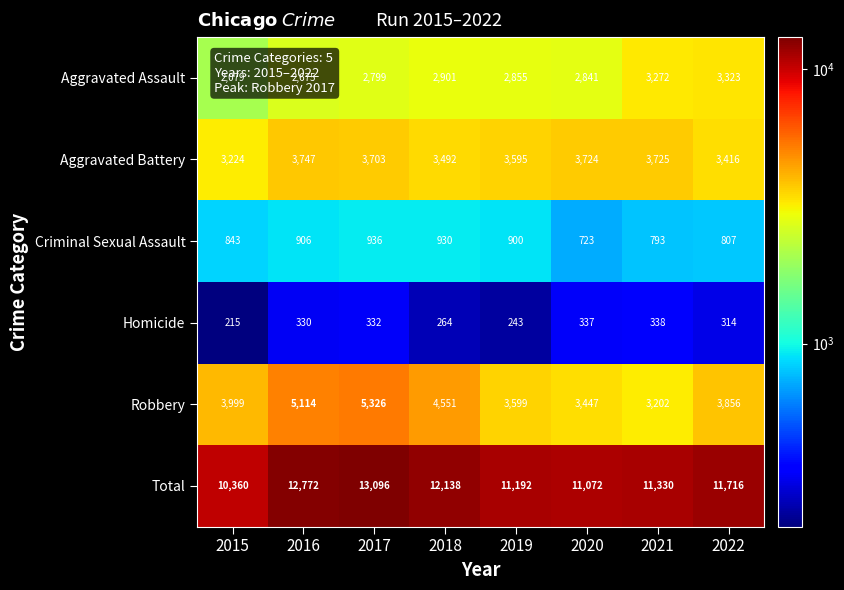

What is the difference between the second highest and second lowest values in the Aggravated Assault series?

597